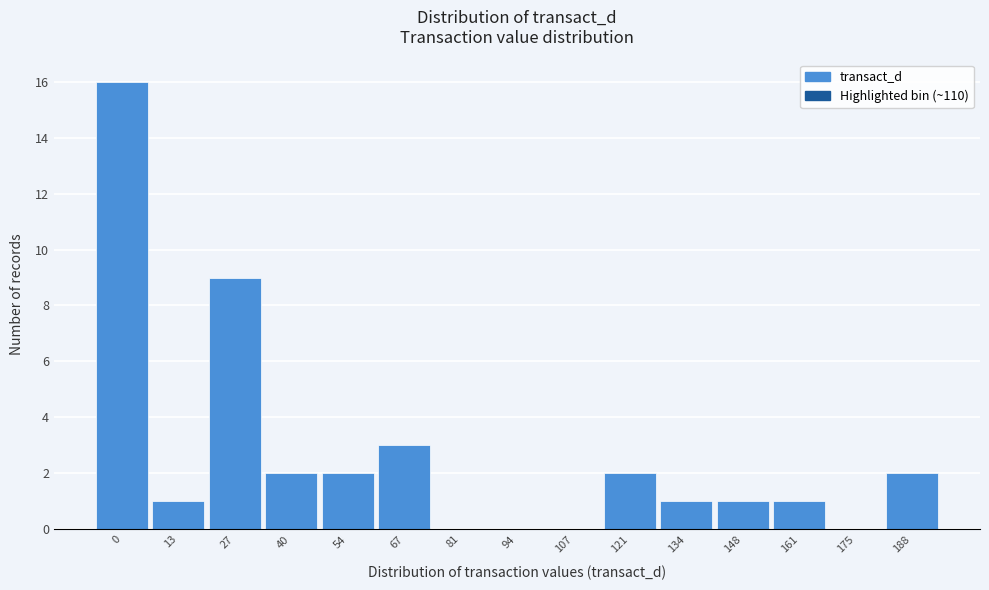

Reading left to right, list all the values displayed in this chart.

0=16	13=1	27=9	40=2	54=2	67=3	81=0	94=0	107=0	121=2	134=1	148=1	161=1	175=0	188=2